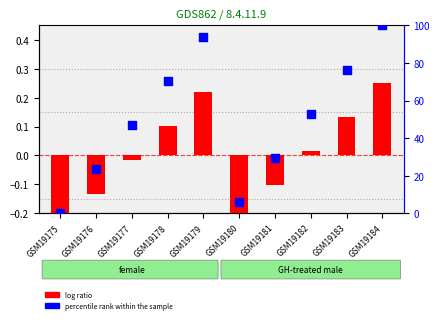

What is the total value across all series at GSM19177?

46.9